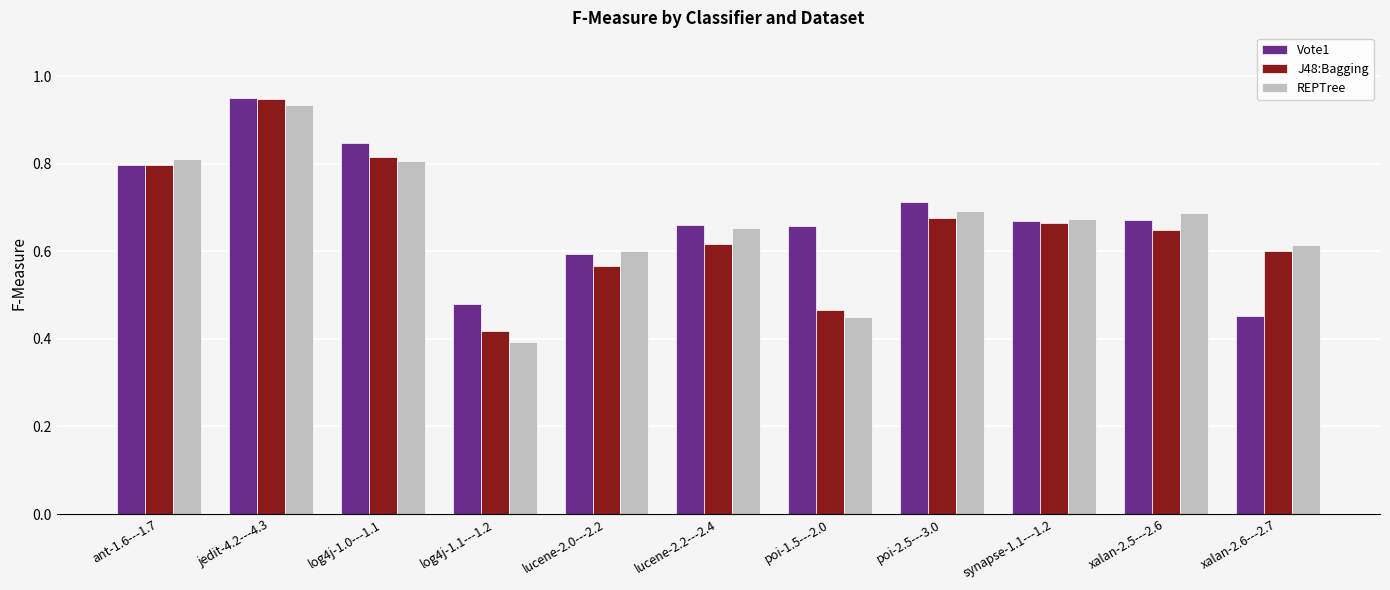

Which series changed the most between ant-1.6---1.7 and xalan-2.6---2.7?

Vote1